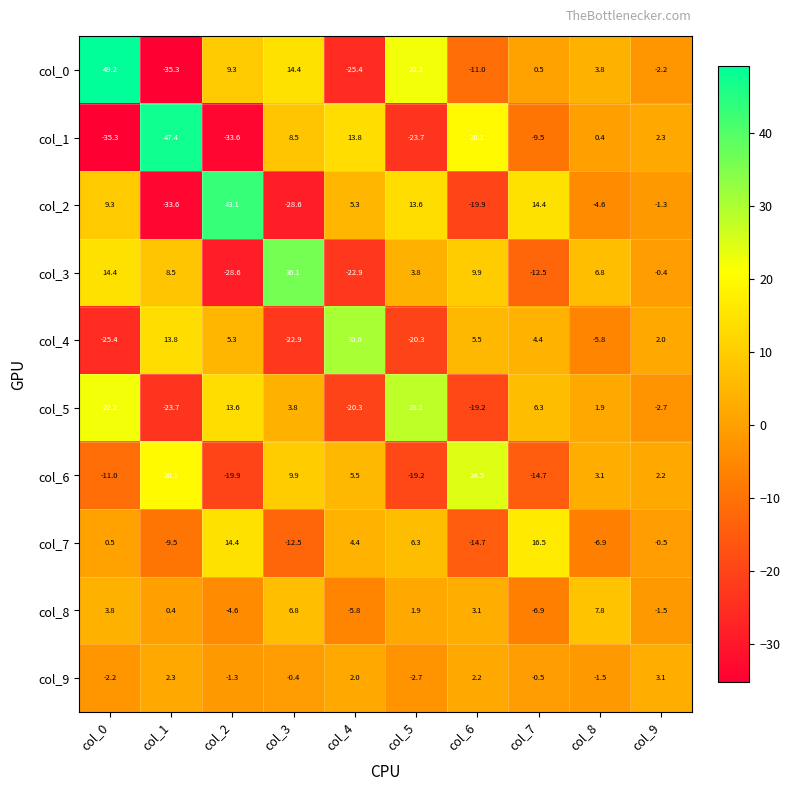

What is the difference between the maximum and minimum values in the col_4 series?

56.0